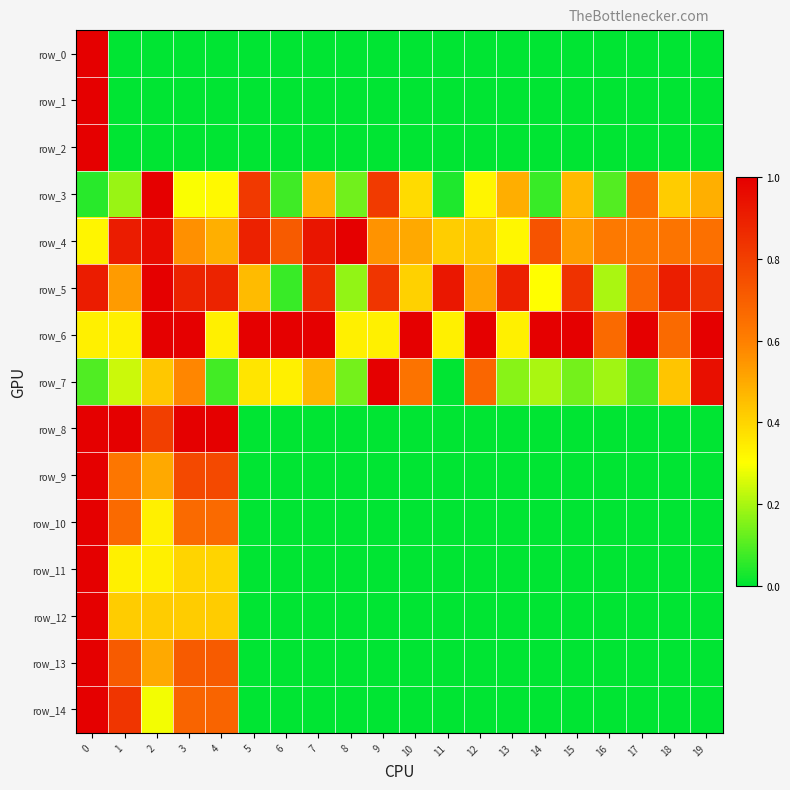

Reading left to right, transcribe all the data shown in this chart.

row_0: 0=1.0	1=0.0	2=0.0	3=0.0	4=0.0	5=0.0	6=0.0	7=0.0	8=0.0	9=0.0	10=0.0	11=0.0	12=0.0	13=0.0	14=0.0	15=0.0	16=0.0	17=0.0	18=0.0	19=0.0
row_1: 0=1.0	1=0.0	2=0.0	3=0.0	4=0.0	5=0.0	6=0.0	7=0.0	8=0.0	9=0.0	10=0.0	11=0.0	12=0.0	13=0.0	14=0.0	15=0.0	16=0.0	17=0.0	18=0.0	19=0.0
row_2: 0=1.0	1=0.0	2=0.0	3=0.0	4=0.0	5=0.0	6=0.0	7=0.0	8=0.0	9=0.0	10=0.0	11=0.0	12=0.0	13=0.0	14=0.0	15=0.0	16=0.0	17=0.0	18=0.0	19=0.0
row_3: 0=0.0	1=0.2	2=1.0	3=0.3	4=0.3	5=0.8	6=0.1	7=0.5	8=0.1	9=0.8	10=0.4	11=0.0	12=0.3	13=0.5	14=0.1	15=0.5	16=0.1	17=0.6	18=0.4	19=0.5
row_4: 0=0.3	1=0.9	2=1.0	3=0.6	4=0.5	5=0.9	6=0.7	7=0.9	8=1.0	9=0.6	10=0.5	11=0.4	12=0.4	13=0.3	14=0.7	15=0.5	16=0.6	17=0.6	18=0.6	19=0.6
row_5: 0=0.9	1=0.5	2=1.0	3=0.9	4=0.9	5=0.5	6=0.1	7=0.9	8=0.2	9=0.8	10=0.4	11=0.9	12=0.5	13=0.9	14=0.3	15=0.8	16=0.2	17=0.7	18=0.9	19=0.8
row_6: 0=0.3	1=0.3	2=1.0	3=1.0	4=0.3	5=1.0	6=1.0	7=1.0	8=0.3	9=0.3	10=1.0	11=0.3	12=1.0	13=0.3	14=1.0	15=1.0	16=0.7	17=1.0	18=0.7	19=1.0
row_7: 0=0.1	1=0.2	2=0.4	3=0.6	4=0.1	5=0.4	6=0.3	7=0.5	8=0.1	9=1.0	10=0.6	11=0.0	12=0.7	13=0.2	14=0.2	15=0.1	16=0.2	17=0.1	18=0.4	19=1.0
row_8: 0=1.0	1=1.0	2=0.8	3=1.0	4=1.0	5=0.0	6=0.0	7=0.0	8=0.0	9=0.0	10=0.0	11=0.0	12=0.0	13=0.0	14=0.0	15=0.0	16=0.0	17=0.0	18=0.0	19=0.0
row_9: 0=1.0	1=0.6	2=0.5	3=0.8	4=0.8	5=0.0	6=0.0	7=0.0	8=0.0	9=0.0	10=0.0	11=0.0	12=0.0	13=0.0	14=0.0	15=0.0	16=0.0	17=0.0	18=0.0	19=0.0
row_10: 0=1.0	1=0.7	2=0.3	3=0.7	4=0.7	5=0.0	6=0.0	7=0.0	8=0.0	9=0.0	10=0.0	11=0.0	12=0.0	13=0.0	14=0.0	15=0.0	16=0.0	17=0.0	18=0.0	19=0.0
row_11: 0=1.0	1=0.3	2=0.3	3=0.4	4=0.4	5=0.0	6=0.0	7=0.0	8=0.0	9=0.0	10=0.0	11=0.0	12=0.0	13=0.0	14=0.0	15=0.0	16=0.0	17=0.0	18=0.0	19=0.0
row_12: 0=1.0	1=0.4	2=0.4	3=0.4	4=0.4	5=0.0	6=0.0	7=0.0	8=0.0	9=0.0	10=0.0	11=0.0	12=0.0	13=0.0	14=0.0	15=0.0	16=0.0	17=0.0	18=0.0	19=0.0
row_13: 0=1.0	1=0.7	2=0.5	3=0.7	4=0.7	5=0.0	6=0.0	7=0.0	8=0.0	9=0.0	10=0.0	11=0.0	12=0.0	13=0.0	14=0.0	15=0.0	16=0.0	17=0.0	18=0.0	19=0.0
row_14: 0=1.0	1=0.8	2=0.3	3=0.7	4=0.7	5=0.0	6=0.0	7=0.0	8=0.0	9=0.0	10=0.0	11=0.0	12=0.0	13=0.0	14=0.0	15=0.0	16=0.0	17=0.0	18=0.0	19=0.0